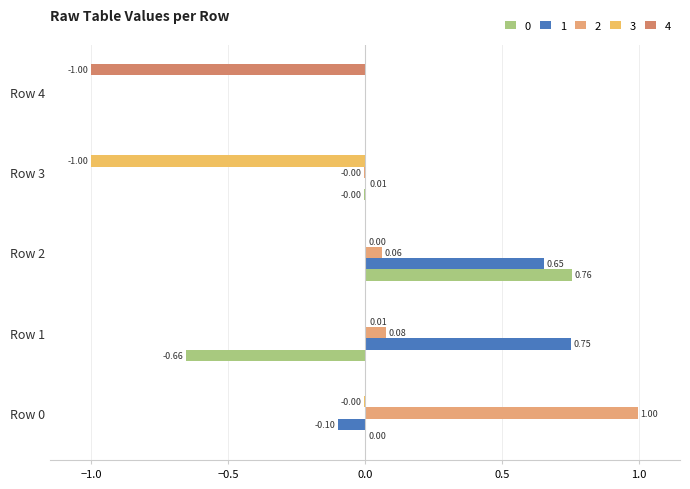

Which series changed the most between Row 3 and Row 4?

4